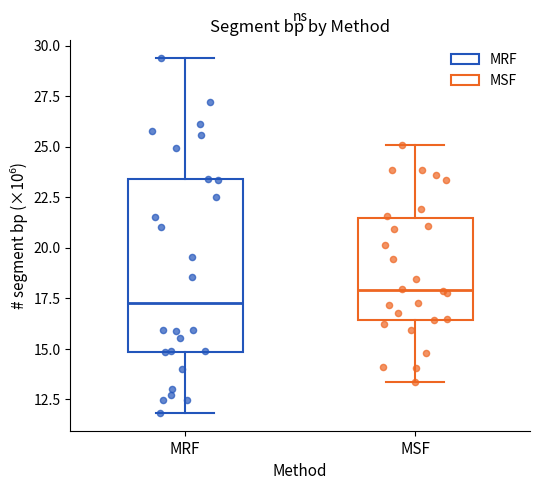

Where is the lower edge of the box for MRF on the y-axis? The values are not printed on the chart, so give them approximately, as read against the axis.

15.0